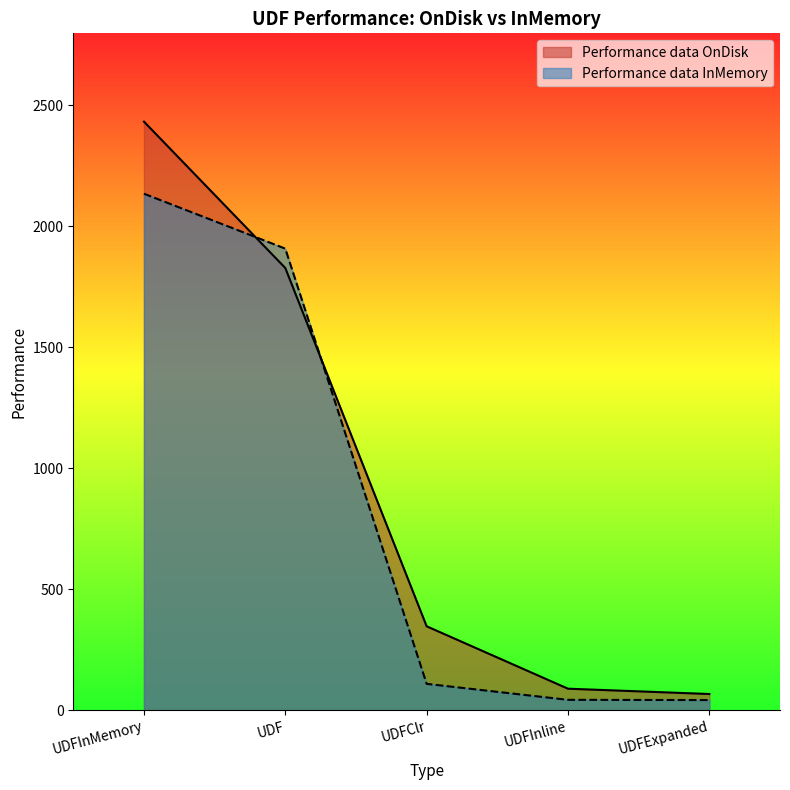

What is the sum of all Performance data OnDisk values?

4764